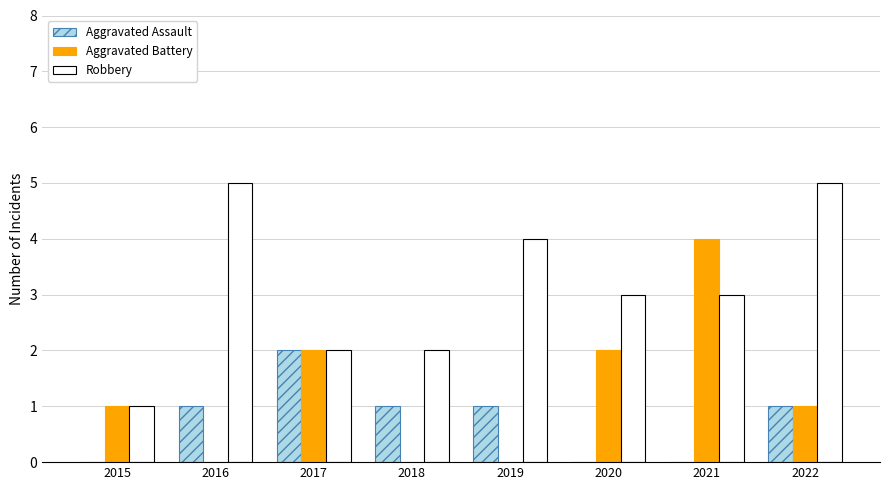

What is the maximum value shown in the chart?

5